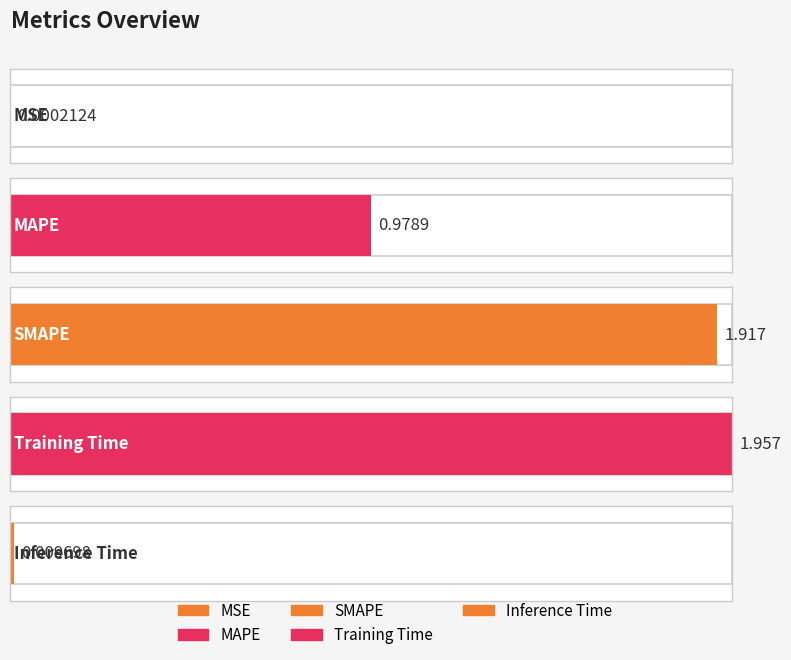

Reading left to right, extract all data points from this chart.

MSE=0.0	MAPE=1.0	SMAPE=1.9	Training Time=2.0	Inference Time=0.0